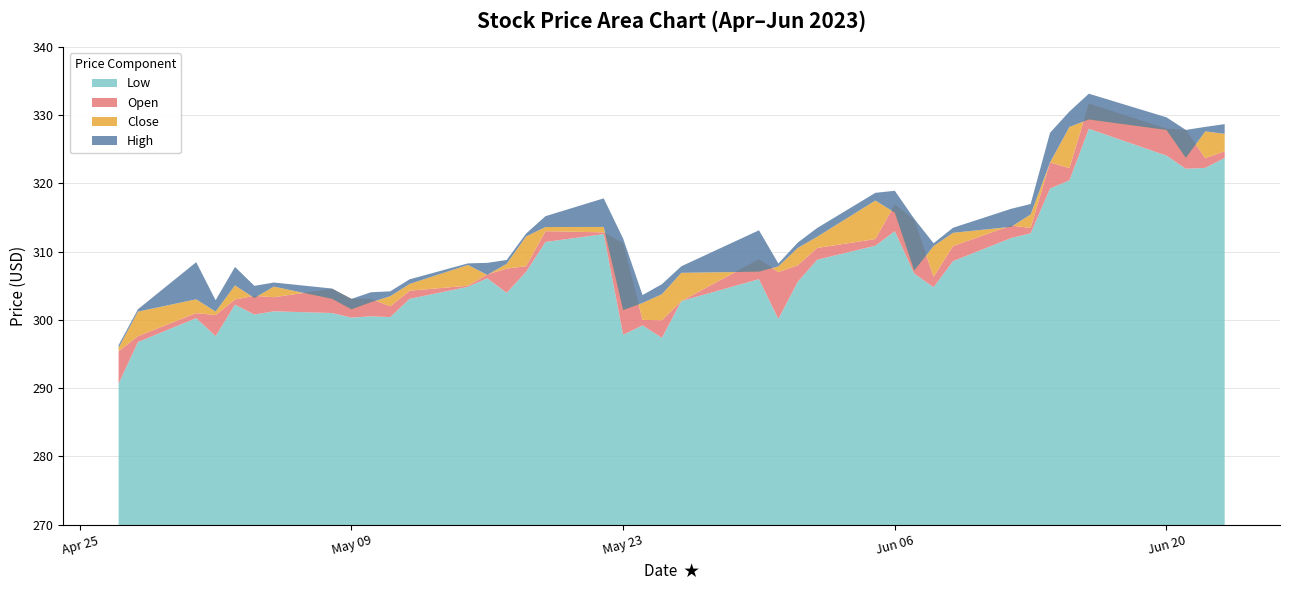

Reading right to left, list all the values displayed in this chart.

High: 2023-06-23=328.7	2023-06-22=328.3	2023-06-21=327.8	2023-06-20=329.7	2023-06-16=333.1	2023-06-15=330.5	2023-06-14=327.4	2023-06-13=317.0	2023-06-12=316.3	2023-06-09=313.5	2023-06-08=311.2	2023-06-07=314.8	2023-06-06=318.9	2023-06-05=318.6	2023-06-02=313.5	2023-06-01=311.3	2023-05-31=308.3	2023-05-30=313.1	2023-05-26=307.9	2023-05-25=305.2	2023-05-24=303.6	2023-05-23=311.9	2023-05-22=317.8	2023-05-19=315.2	2023-05-18=312.6	2023-05-17=308.8	2023-05-16=308.4	2023-05-15=308.3	2023-05-12=305.9	2023-05-11=304.2	2023-05-10=304.1	2023-05-09=303.1	2023-05-08=304.6	2023-05-05=305.5	2023-05-04=305.0	2023-05-03=307.8	2023-05-02=302.9	2023-05-01=308.5	2023-04-28=301.6	2023-04-27=296.3
Close: 2023-06-23=327.3	2023-06-22=327.6	2023-06-21=323.7	2023-06-20=327.8	2023-06-16=329.4	2023-06-15=328.3	2023-06-14=323.1	2023-06-13=315.4	2023-06-12=313.6	2023-06-09=312.8	2023-06-08=310.8	2023-06-07=307.2	2023-06-06=315.7	2023-06-05=317.5	2023-06-02=312.2	2023-06-01=310.5	2023-05-31=307.8	2023-05-30=307.1	2023-05-26=306.9	2023-05-25=303.8	2023-05-24=302.5	2023-05-23=301.4	2023-05-22=313.6	2023-05-19=313.6	2023-05-18=312.2	2023-05-17=308.2	2023-05-16=306.6	2023-05-15=308.1	2023-05-12=305.3	2023-05-11=303.5	2023-05-10=302.6	2023-05-09=301.6	2023-05-08=303.1	2023-05-05=304.9	2023-05-04=303.2	2023-05-03=305.1	2023-05-02=301.2	2023-05-01=303.0	2023-04-28=301.2	2023-04-27=295.9
Open: 2023-06-23=324.7	2023-06-22=323.7	2023-06-21=327.8	2023-06-20=328.0	2023-06-16=331.7	2023-06-15=322.2	2023-06-14=323.1	2023-06-13=313.5	2023-06-12=313.8	2023-06-09=310.8	2023-06-08=306.3	2023-06-07=314.7	2023-06-06=316.9	2023-06-05=311.9	2023-06-02=310.5	2023-06-01=308.0	2023-05-31=307.0	2023-05-30=308.9	2023-05-26=302.8	2023-05-25=299.9	2023-05-24=300.0	2023-05-23=311.2	2023-05-22=312.8	2023-05-19=313.0	2023-05-18=307.9	2023-05-17=307.5	2023-05-16=306.7	2023-05-15=305.0	2023-05-12=304.3	2023-05-11=302.0	2023-05-10=303.1	2023-05-09=303.1	2023-05-08=304.5	2023-05-05=303.3	2023-05-04=303.5	2023-05-03=303.0	2023-05-02=300.7	2023-05-01=301.0	2023-04-28=297.6	2023-04-27=295.4
Low: 2023-06-23=323.7	2023-06-22=322.3	2023-06-21=322.1	2023-06-20=324.1	2023-06-16=328.0	2023-06-15=320.4	2023-06-14=319.2	2023-06-13=312.7	2023-06-12=312.0	2023-06-09=308.6	2023-06-08=304.8	2023-06-07=306.8	2023-06-06=313.0	2023-06-05=310.9	2023-06-02=308.8	2023-06-01=305.6	2023-05-31=300.1	2023-05-30=306.0	2023-05-26=302.8	2023-05-25=297.4	2023-05-24=299.2	2023-05-23=297.8	2023-05-22=312.6	2023-05-19=311.4	2023-05-18=307.0	2023-05-17=304.0	2023-05-16=306.1	2023-05-15=304.9	2023-05-12=303.1	2023-05-11=300.4	2023-05-10=300.5	2023-05-09=300.3	2023-05-08=301.0	2023-05-05=301.3	2023-05-04=300.8	2023-05-03=302.2	2023-05-02=297.6	2023-05-01=300.3	2023-04-28=296.8	2023-04-27=290.7